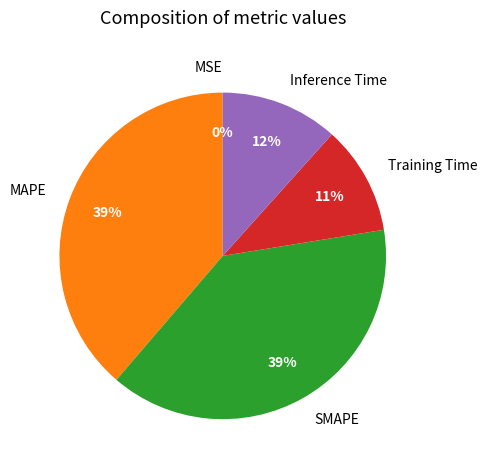

Does SMAPE represent more than half of the total?

No